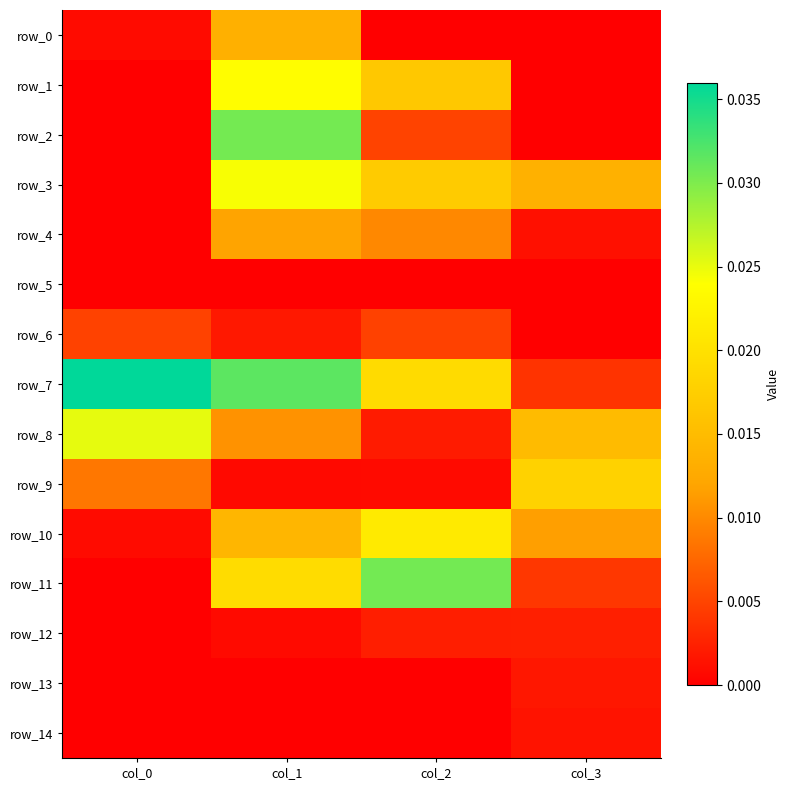

Which series changed the most between col_0 and col_1?

row_2